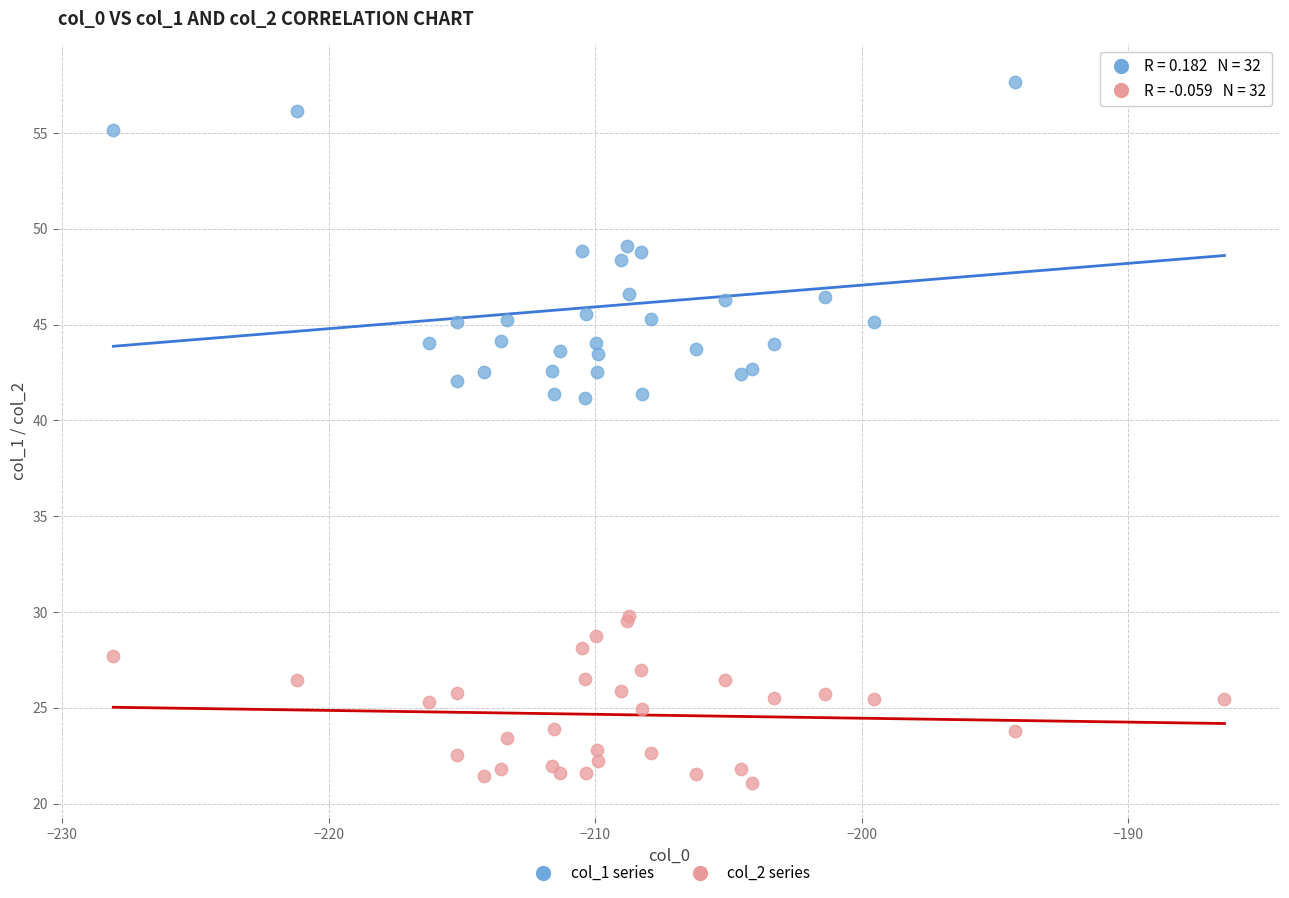

Which series reaches the minimum Y coordinate?

col_2 series